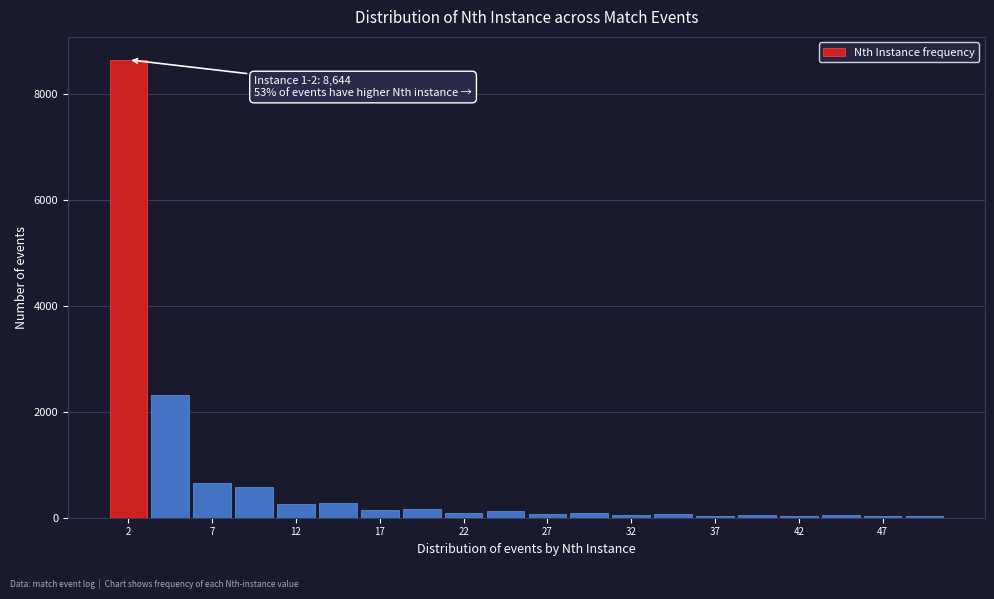

Which range on the x-axis has the tallest bar?

0.5 to 3.0